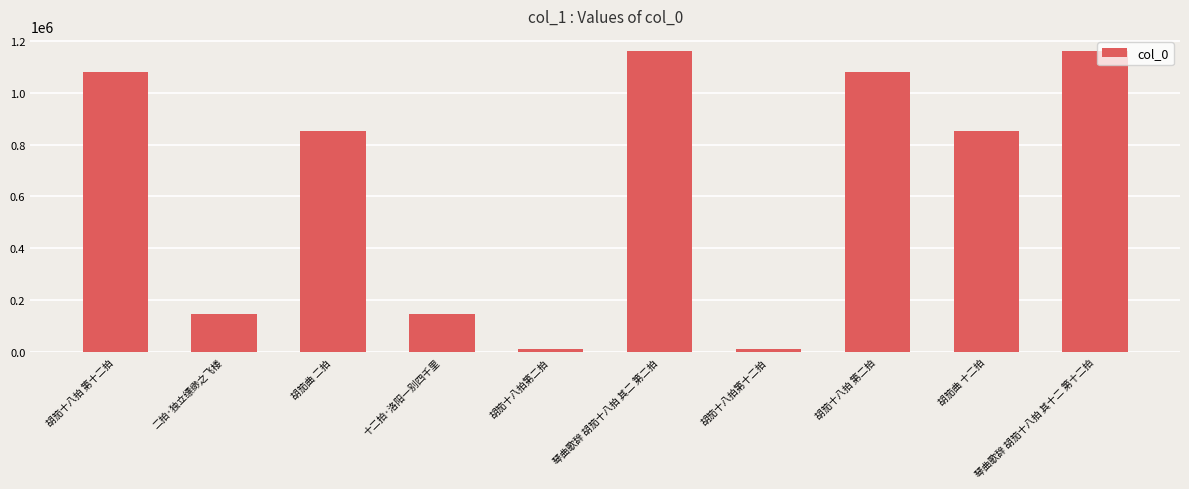

What is the label of the 6th bar from the right?

胡笳十八拍第二拍